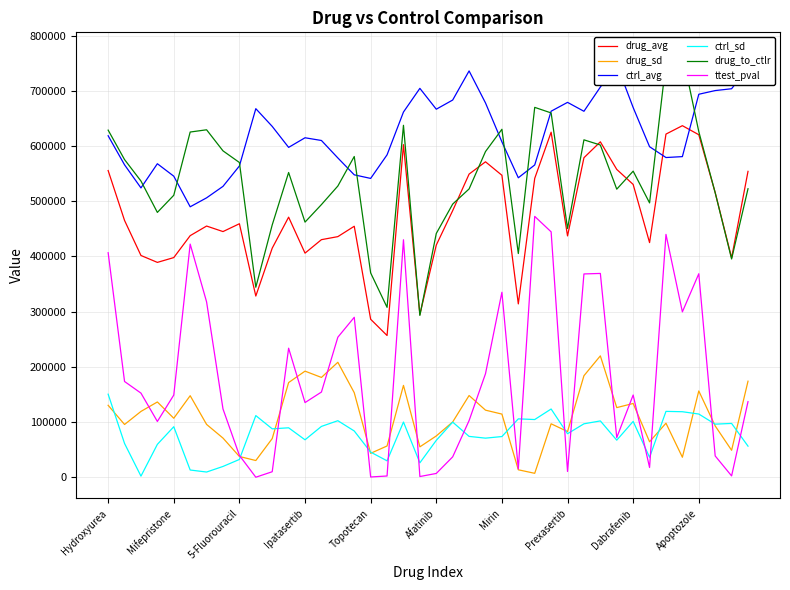

True or false: drug_avg has more than 1 interior local peaks.

True